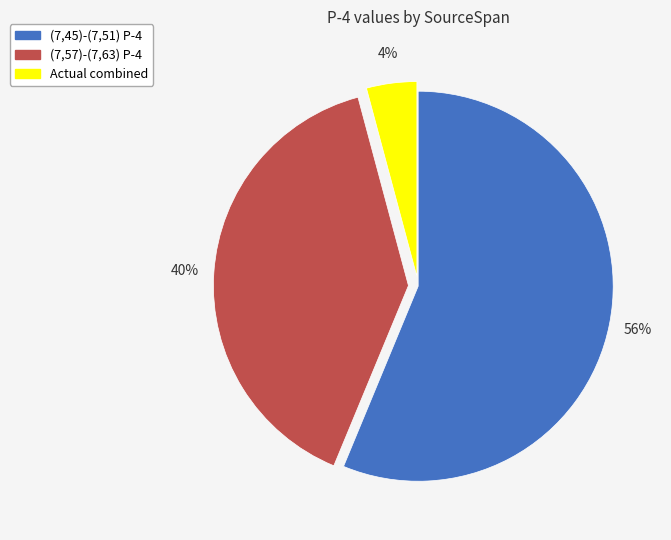

Is there a majority slice in this chart?

Yes